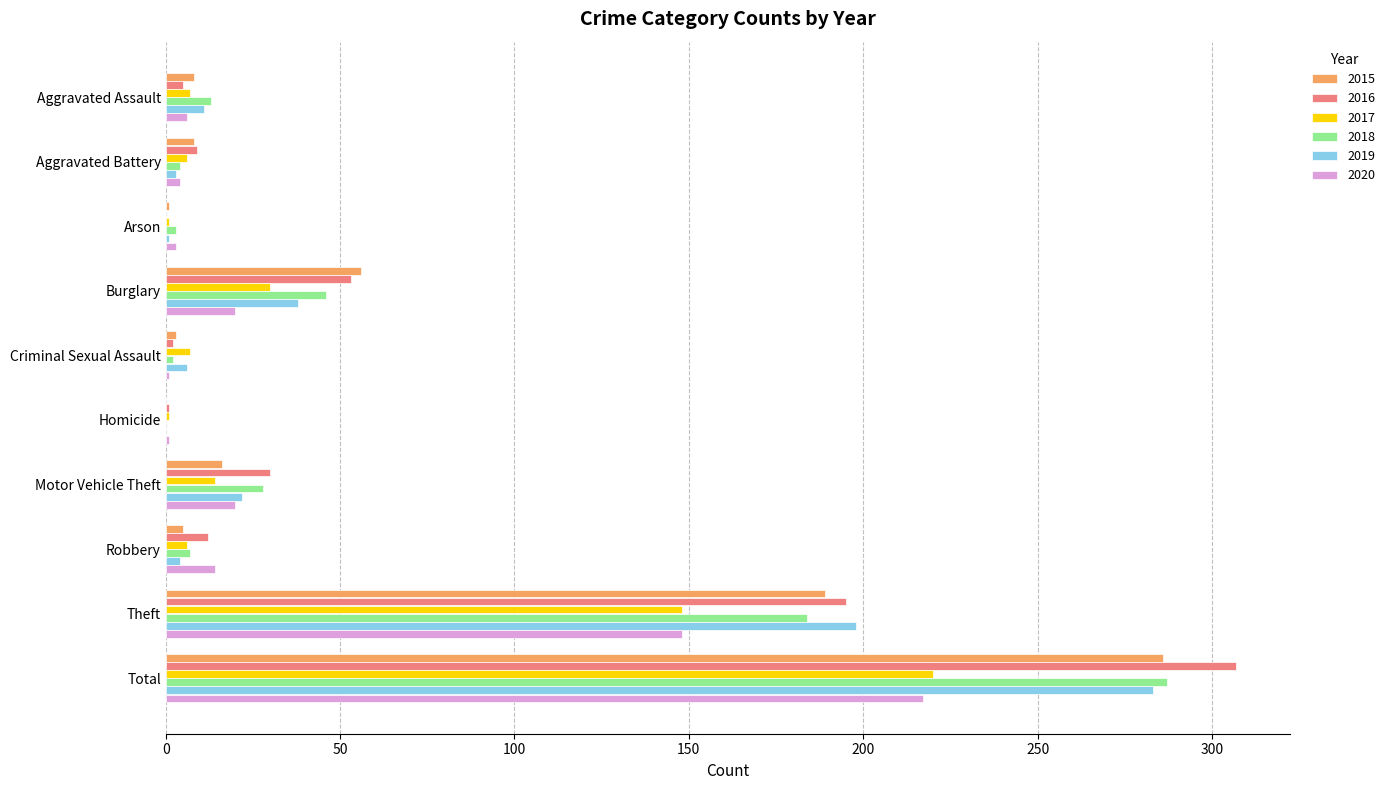

What is the sum of the 2020 values at Burglary and Robbery?

34